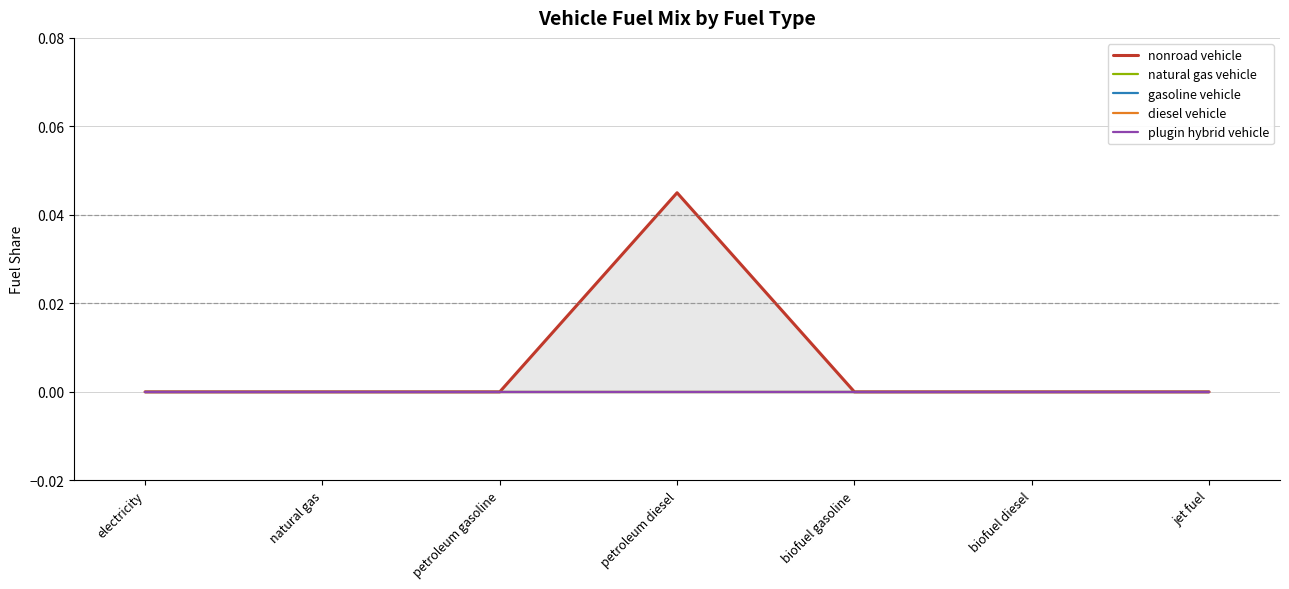

True or false: plugin hybrid vehicle and natural gas vehicle cross at least once.

False